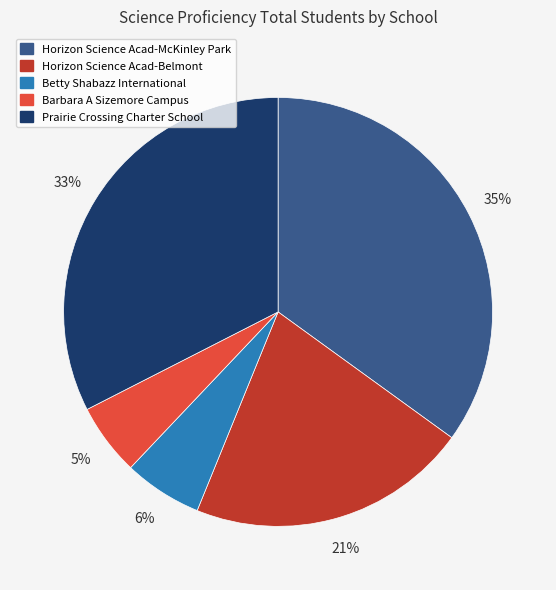

What is the ratio of the value at Horizon Science Acad-McKinley Park to the value at Horizon Science Acad-Belmont?

1.7